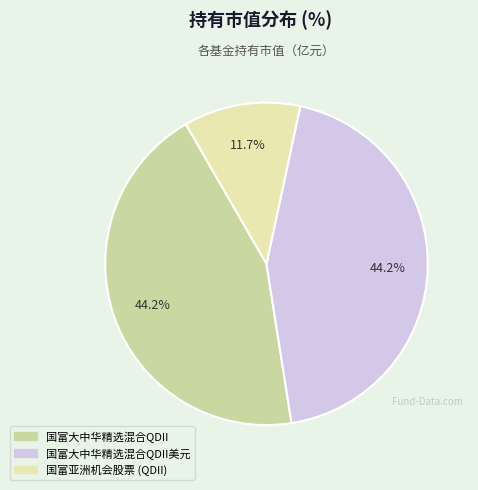

Is it true that 国富亚洲机会股票 (QDII) is 12% of the pie?

True